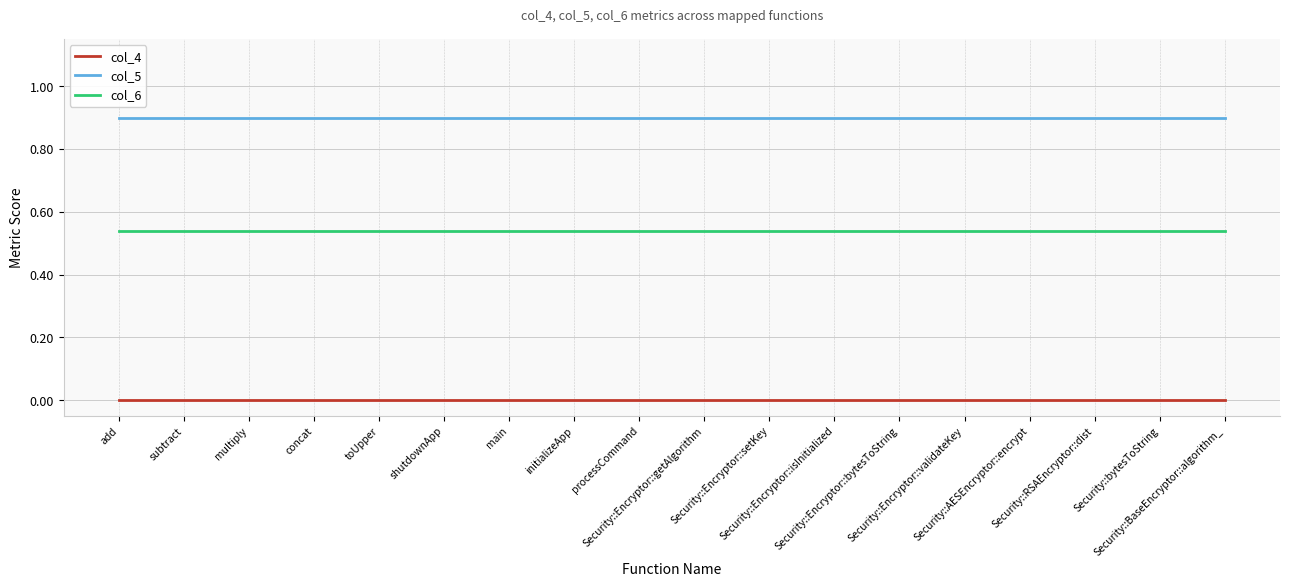

What is the highest value of the col_5 series?

0.9